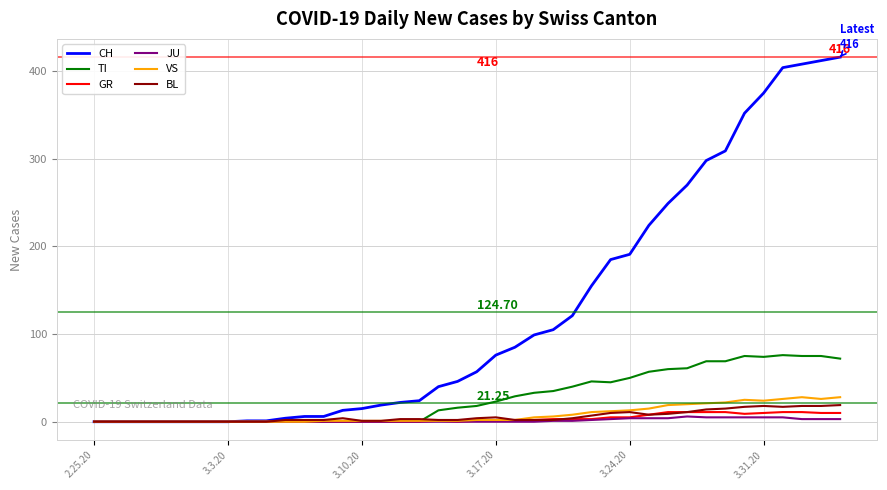

Which series has the widest spread of values?

CH